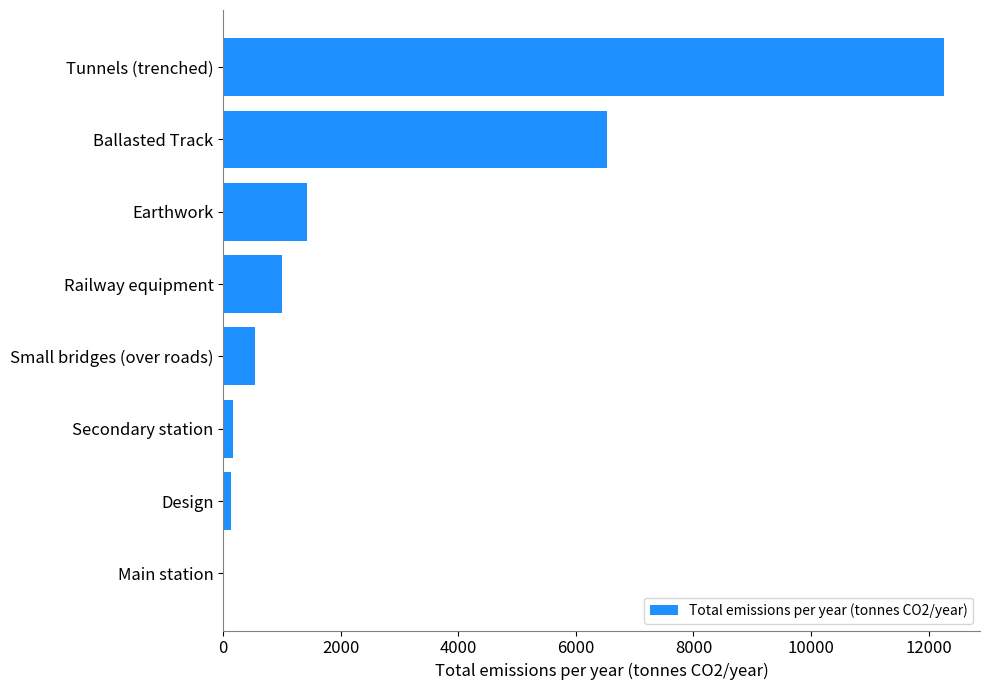

True or false: the data shows 1841.4 at Ballasted Track.

False